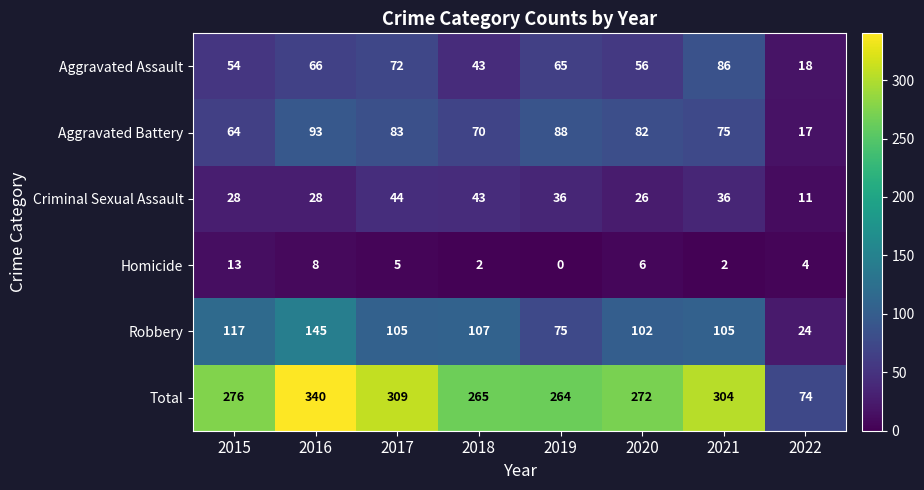

Count the number of categories in the chart.

8